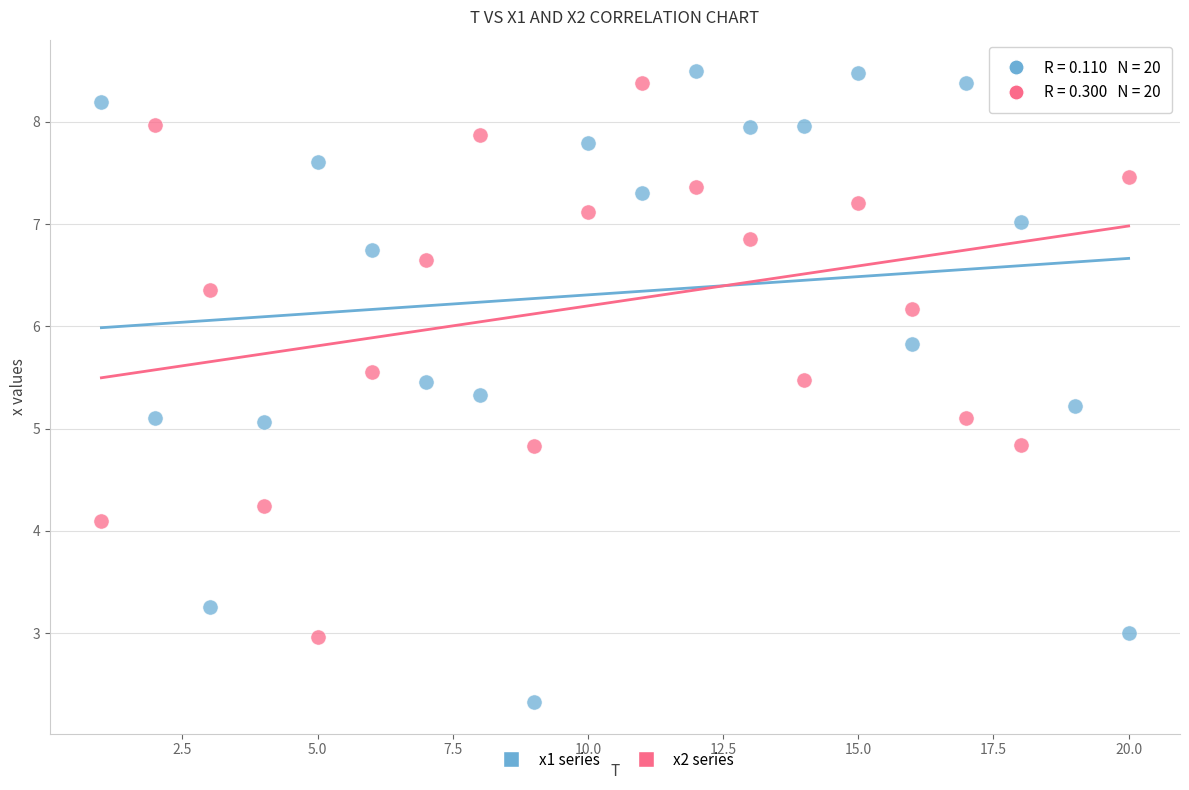

What is the X range (max minus min) for the scatter plot?

19.0